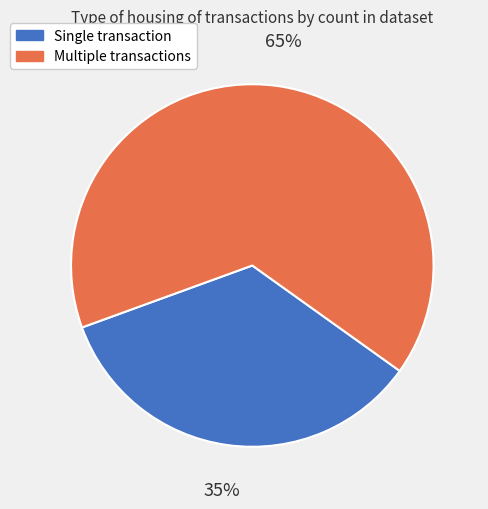

To the nearest percent, what is the average slice percentage?

50%